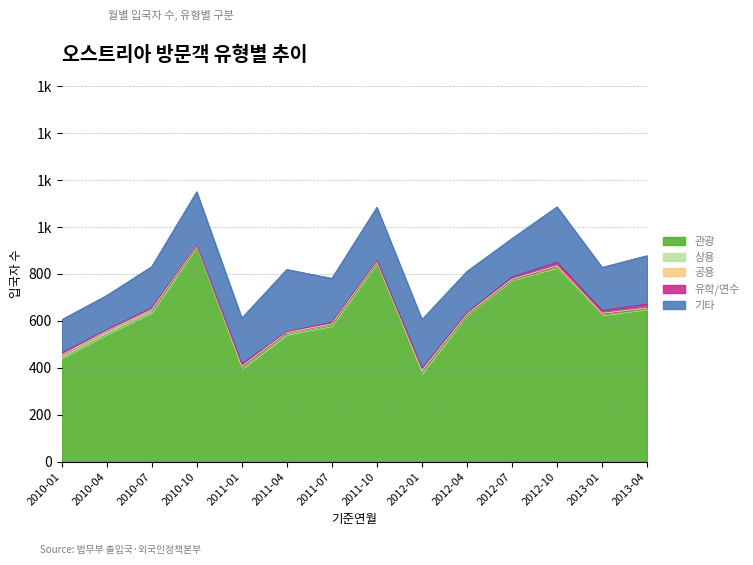

List the series in order of their peak value, highest first.

관광, 기타, 유학/연수, 상용, 공용